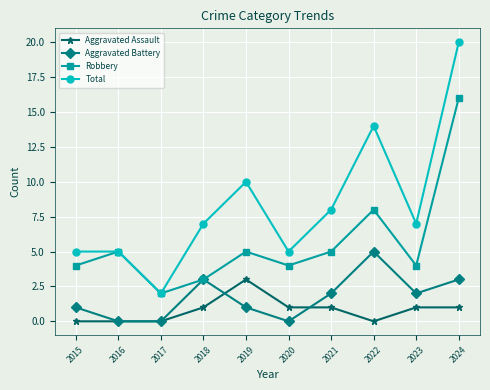

At how many categories does at least one series exceed 16?

1